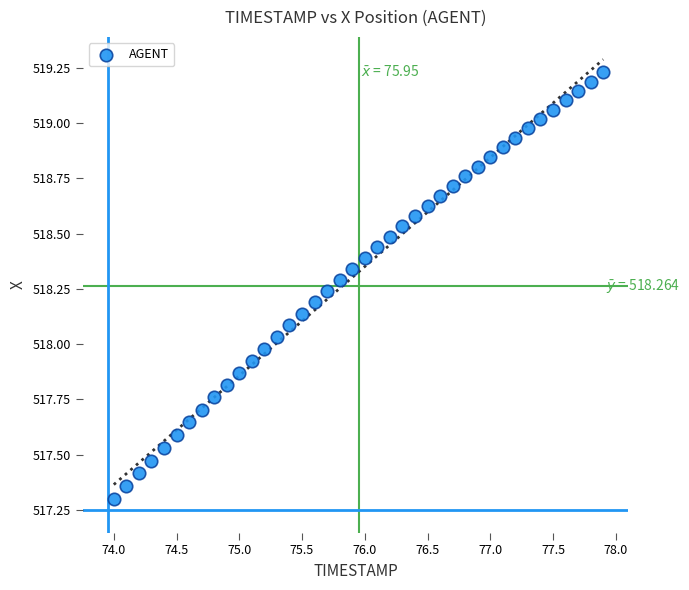

What is the range of Y values (max minus min)?

1.9